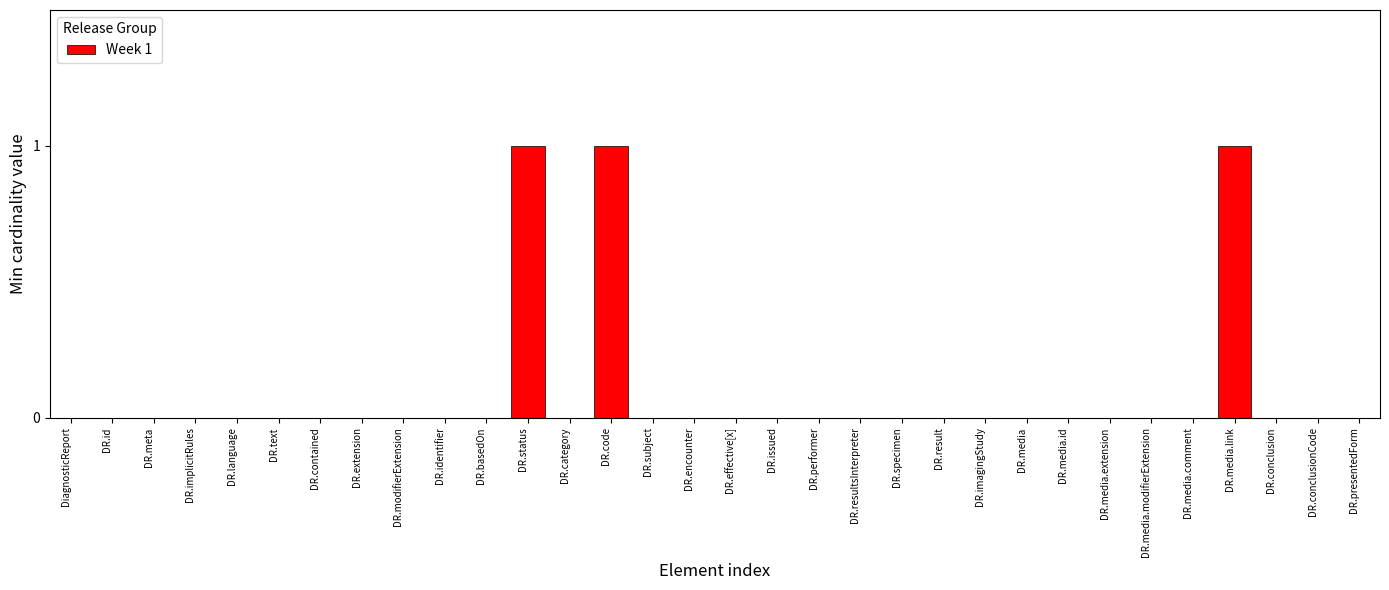

What is the sum of all values?

3